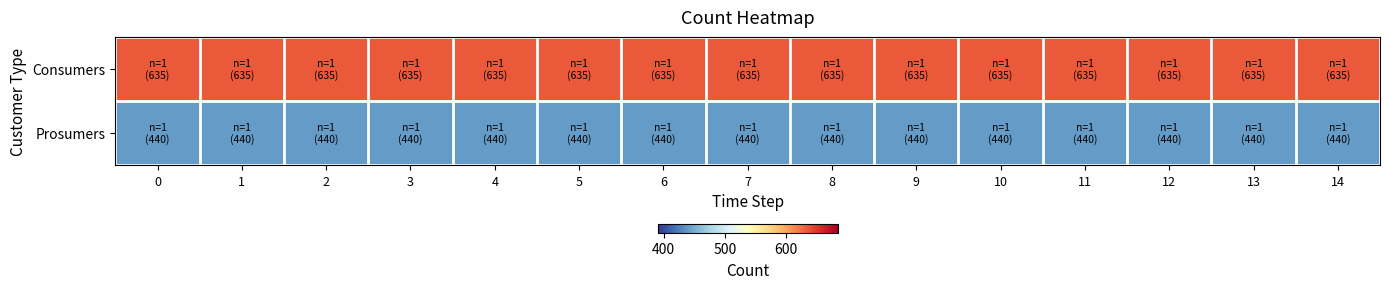

At how many categories does at least one series exceed 549?

15